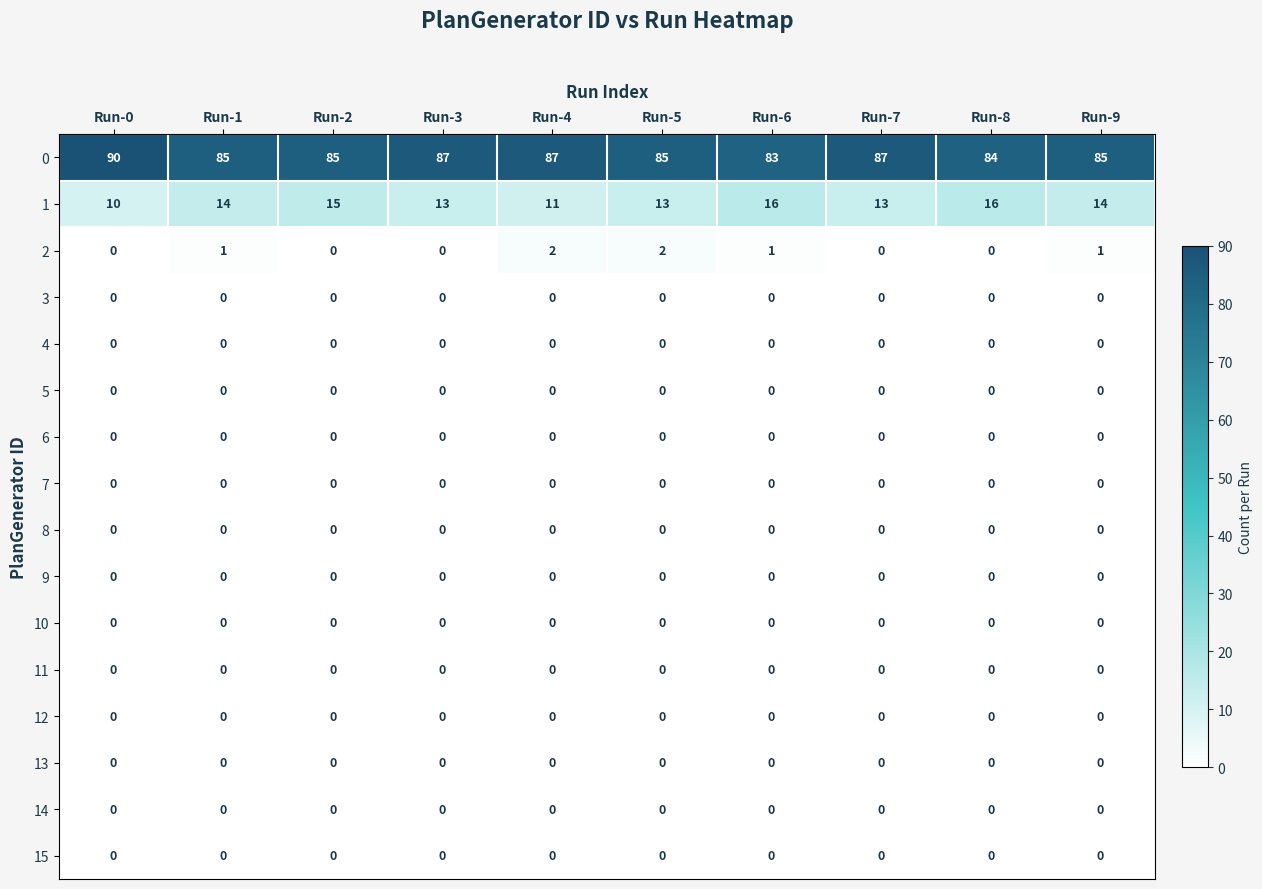

What is the spread (max minus min) of values at Run-7?

87